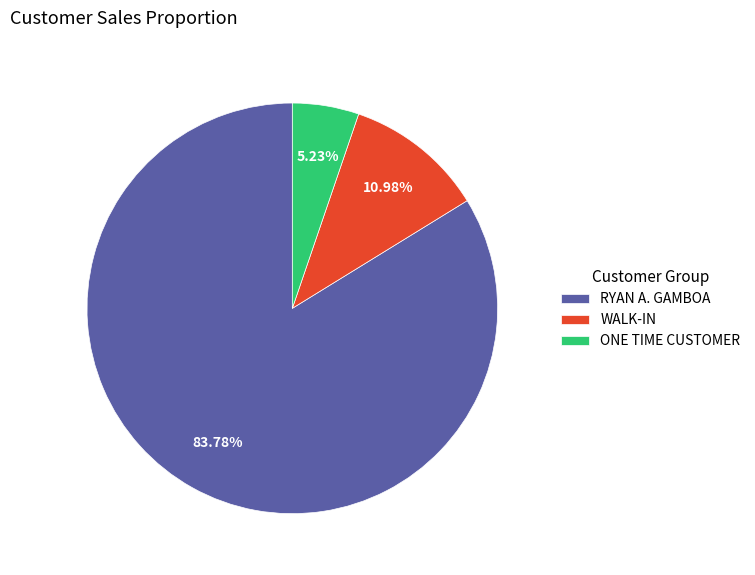

Between RYAN A. GAMBOA and WALK-IN, which is larger?

RYAN A. GAMBOA